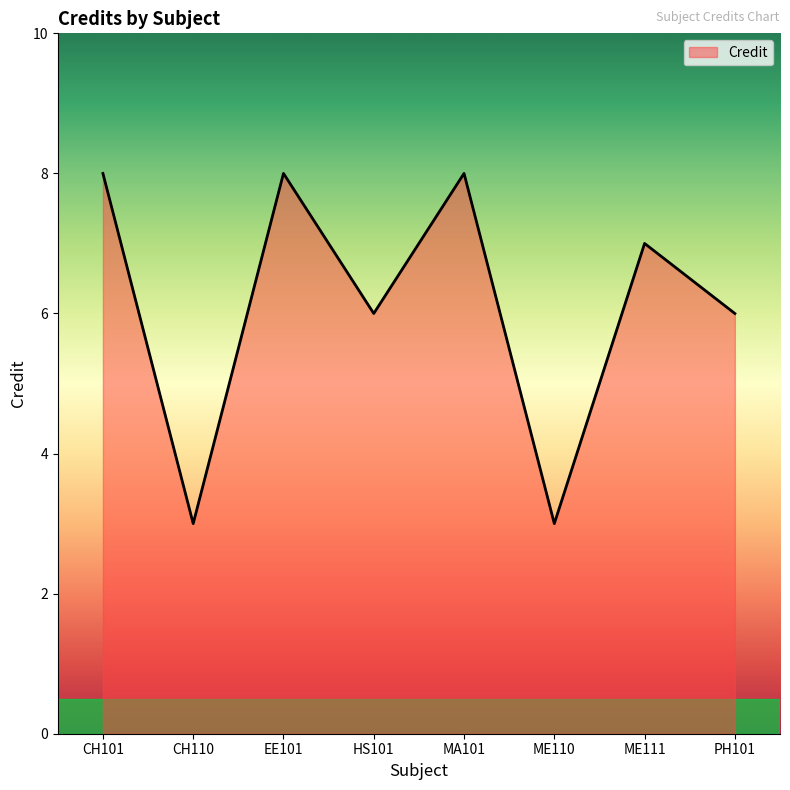

What is the sum of the values at PH101 and CH101?

14